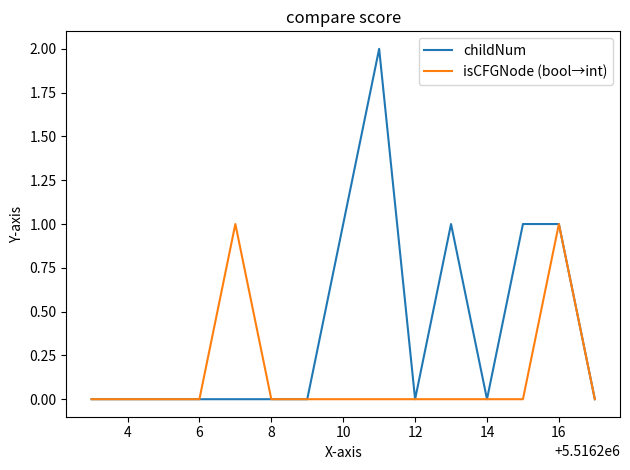

How many lines are shown in the chart?

2